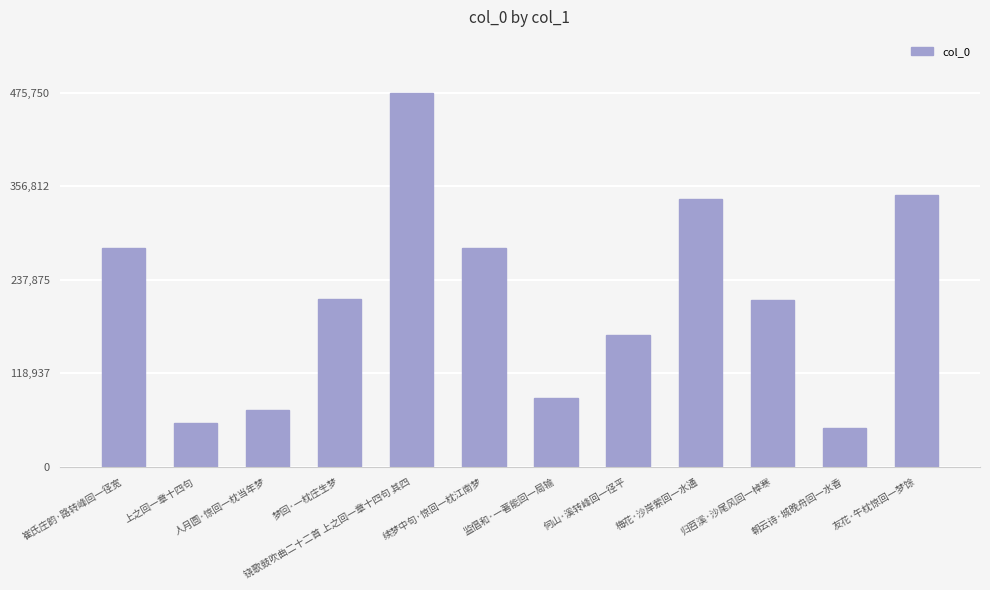

What is the label of the 4th bar from the left?

梦回·一枕庄生梦